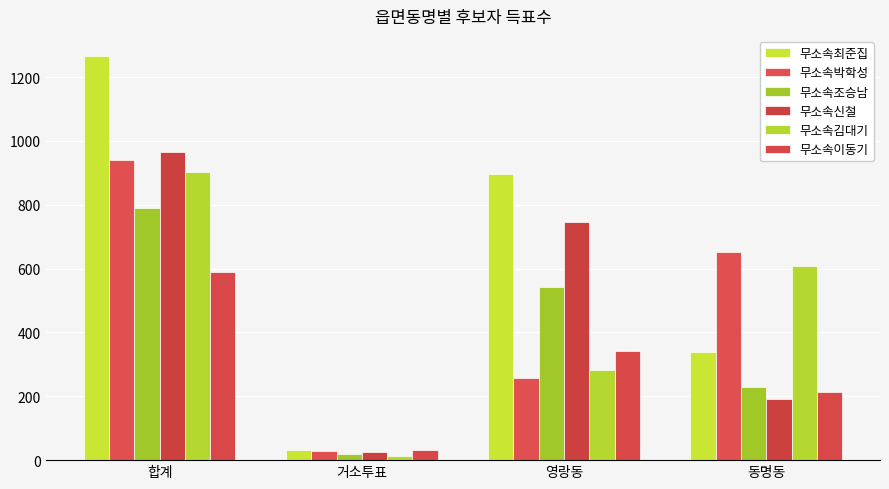

Rank the series at 영랑동 from highest to lowest value.

무소속최준집, 무소속신철, 무소속조승남, 무소속이동기, 무소속김대기, 무소속박학성